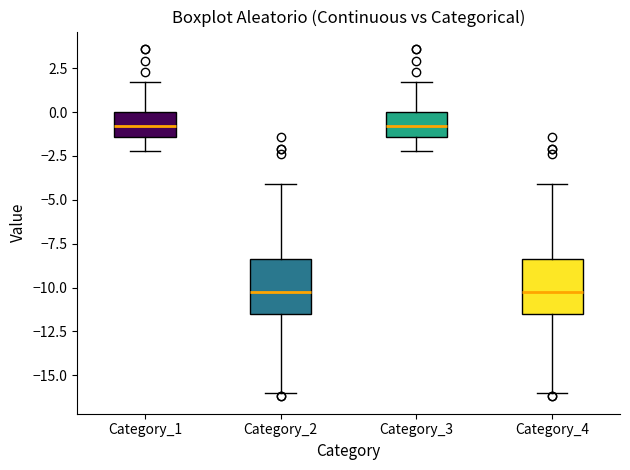

Where does the median line of the box for Category_2 sit on the y-axis? The values are not printed on the chart, so give them approximately, as read against the axis.

-10.0